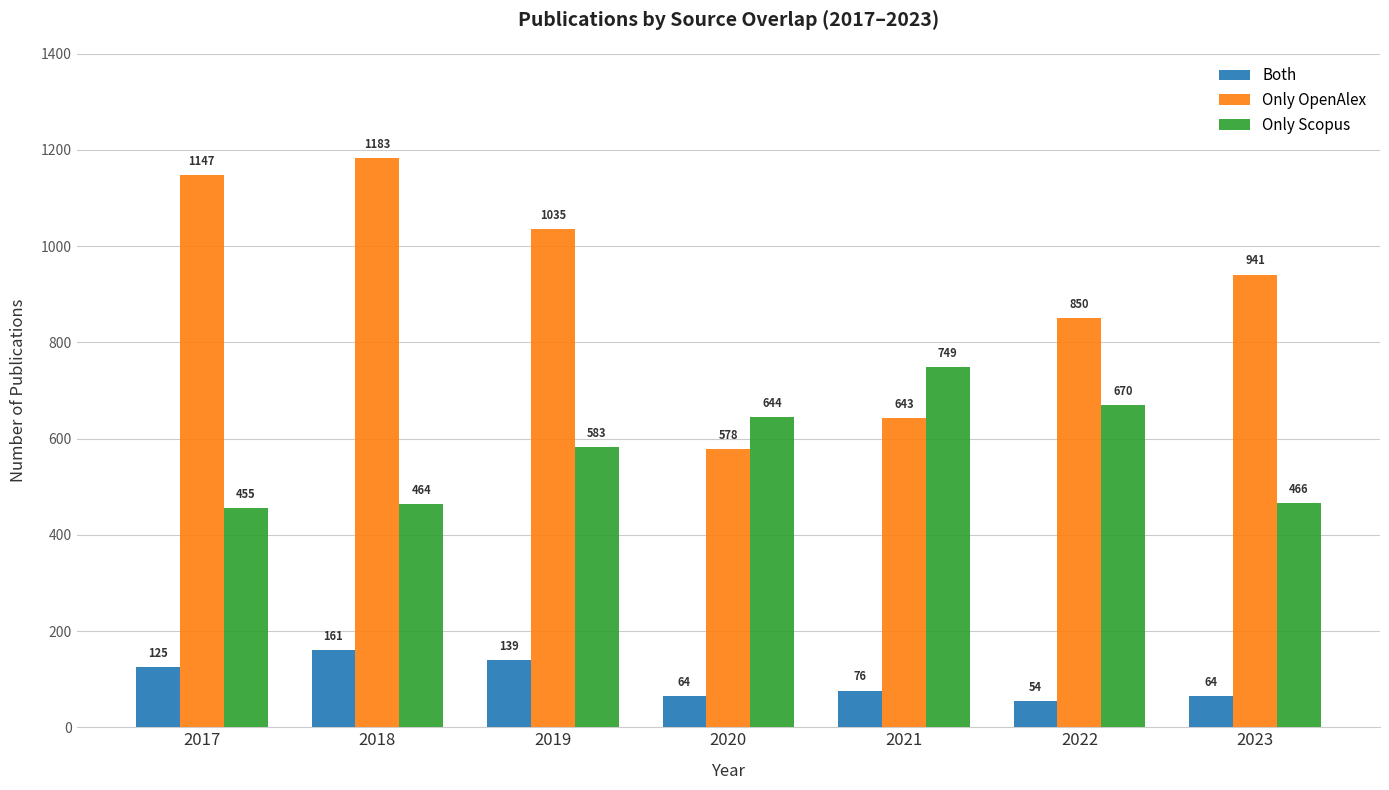

At how many categories does at least one series exceed 728?

6